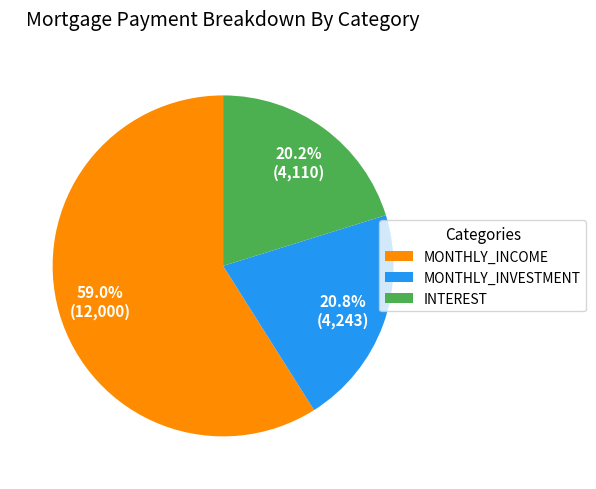

Approximately how many times larger is the value at MONTHLY_INVESTMENT compared to MONTHLY_INCOME?

0.4